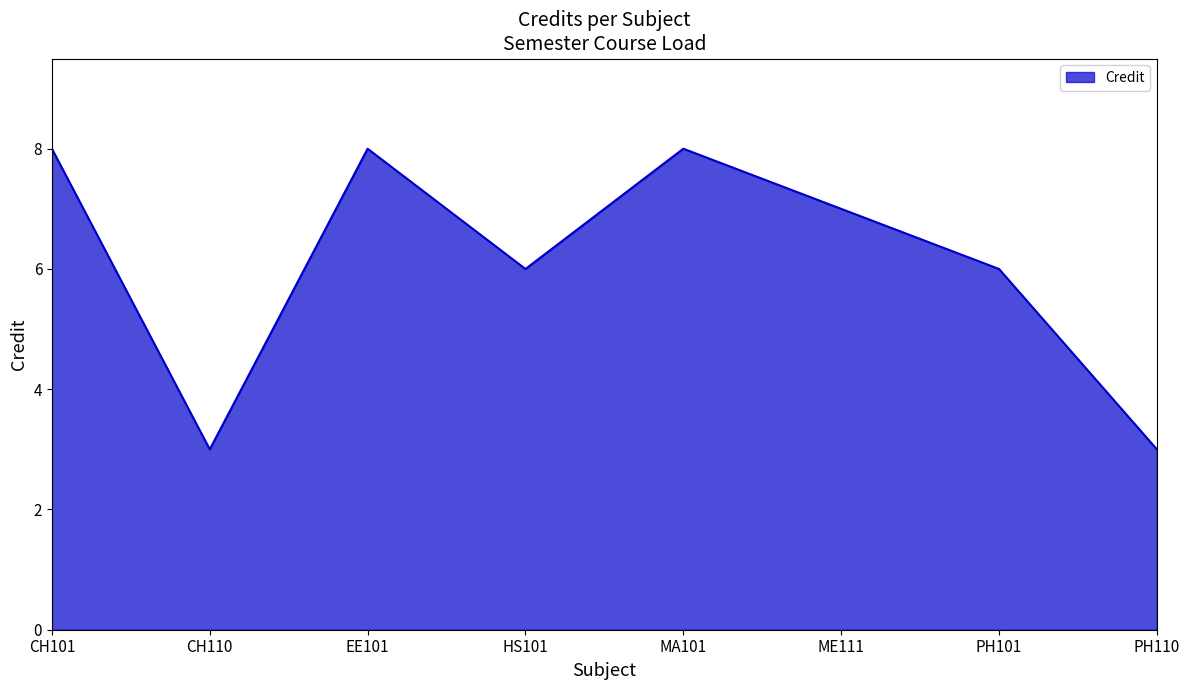

Does the chart have visible grid lines?

No